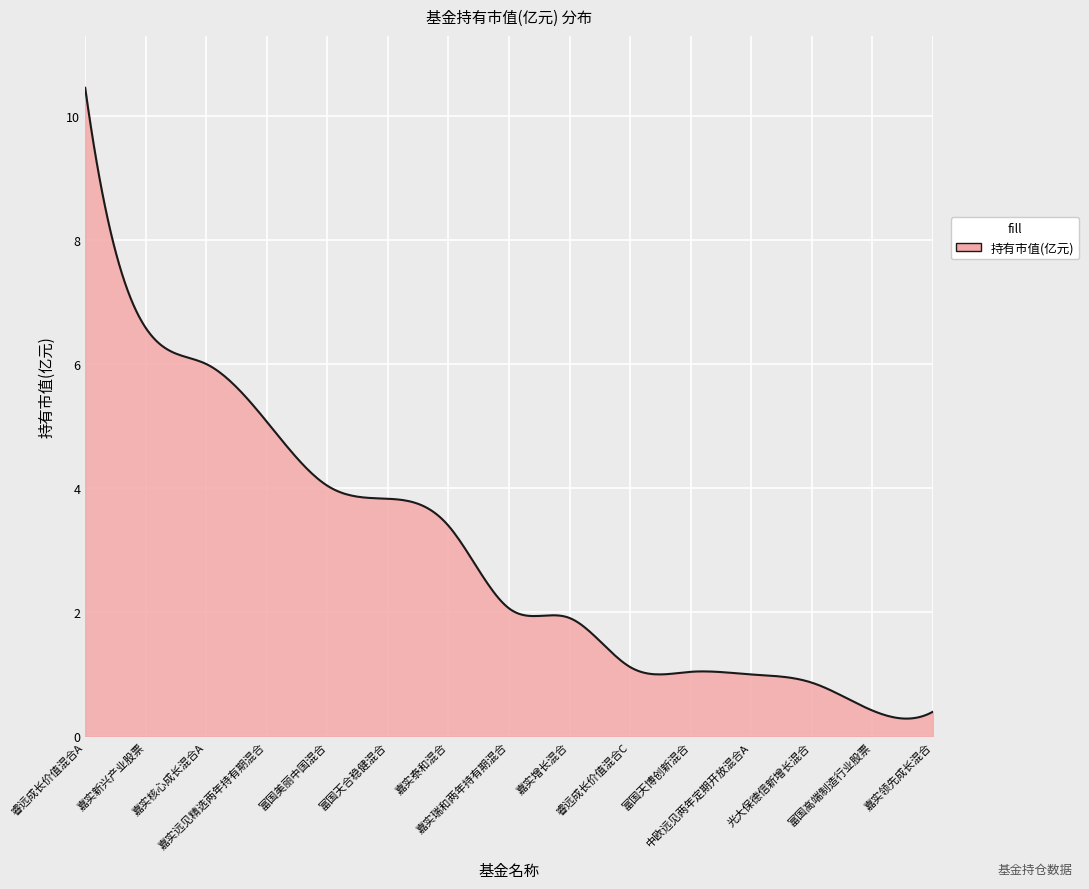

How many lines are shown in the chart?

1